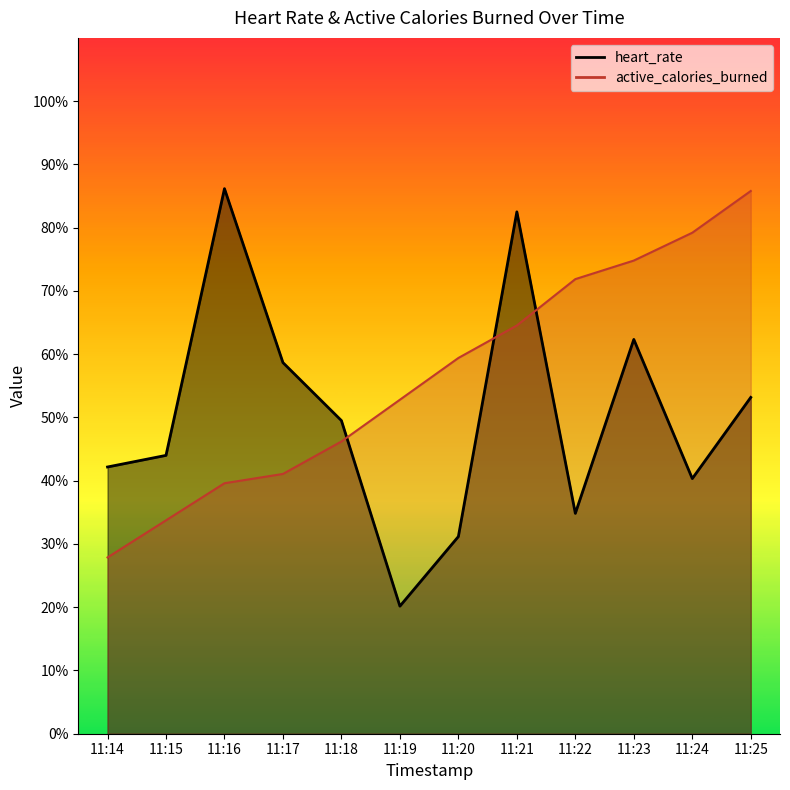

Rank the series by their maximum value, from highest to lowest.

heart_rate, active_calories_burned